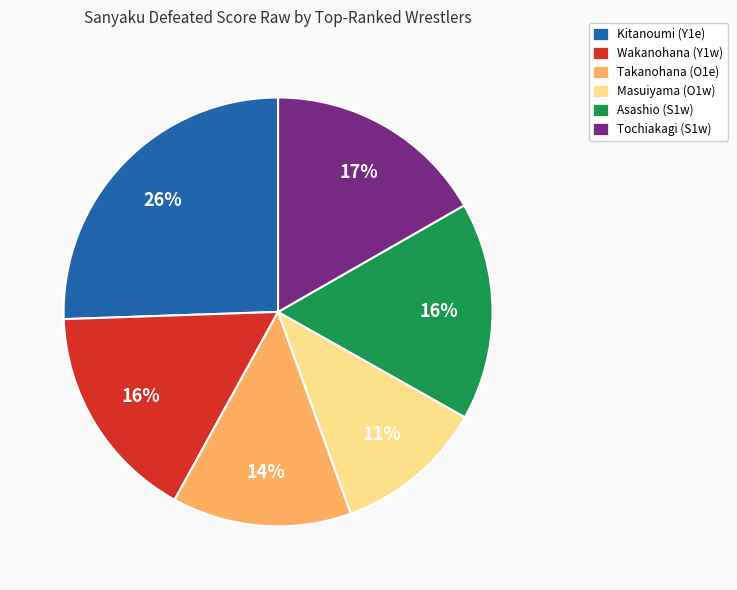

True or false: Wakanohana (Y1w) accounts for 16% of the total.

True